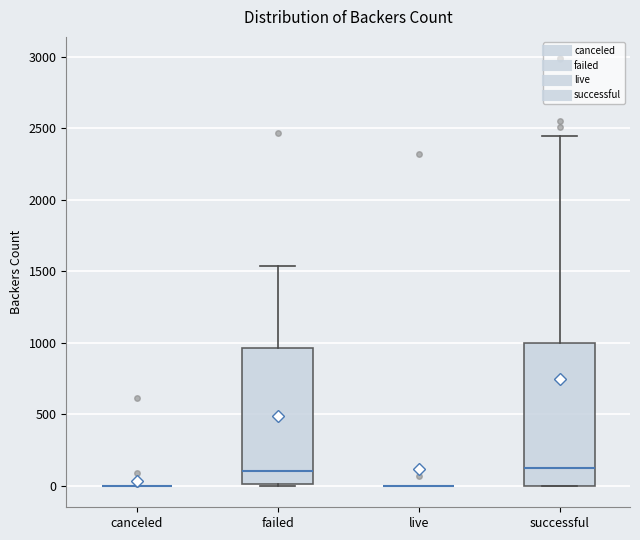

Reading left to right, transcribe this box plot: for each box, give where its median line is, the range the box spans, and where its two whiskers end, as read against the y-axis. The values are not printed on the chart, so give them approximately, as read against the axis.

canceled: box collapsed to a line at 0, whiskers 0 to 0
failed: median 100, box 0 to 950, whiskers 0 to 1550
live: box collapsed to a line at 0, whiskers 0 to 0
successful: median 100, box 0 to 1000, whiskers 0 to 2450